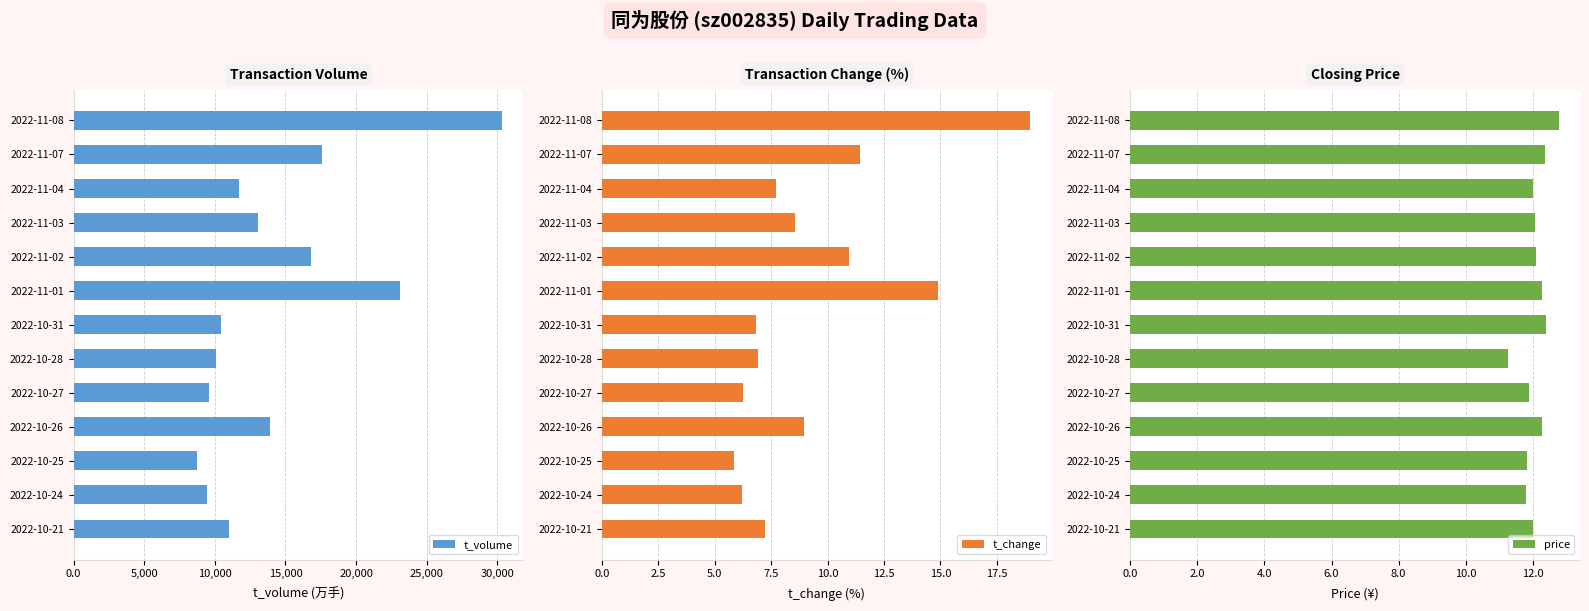

How many data points in t_change are above 7?

8